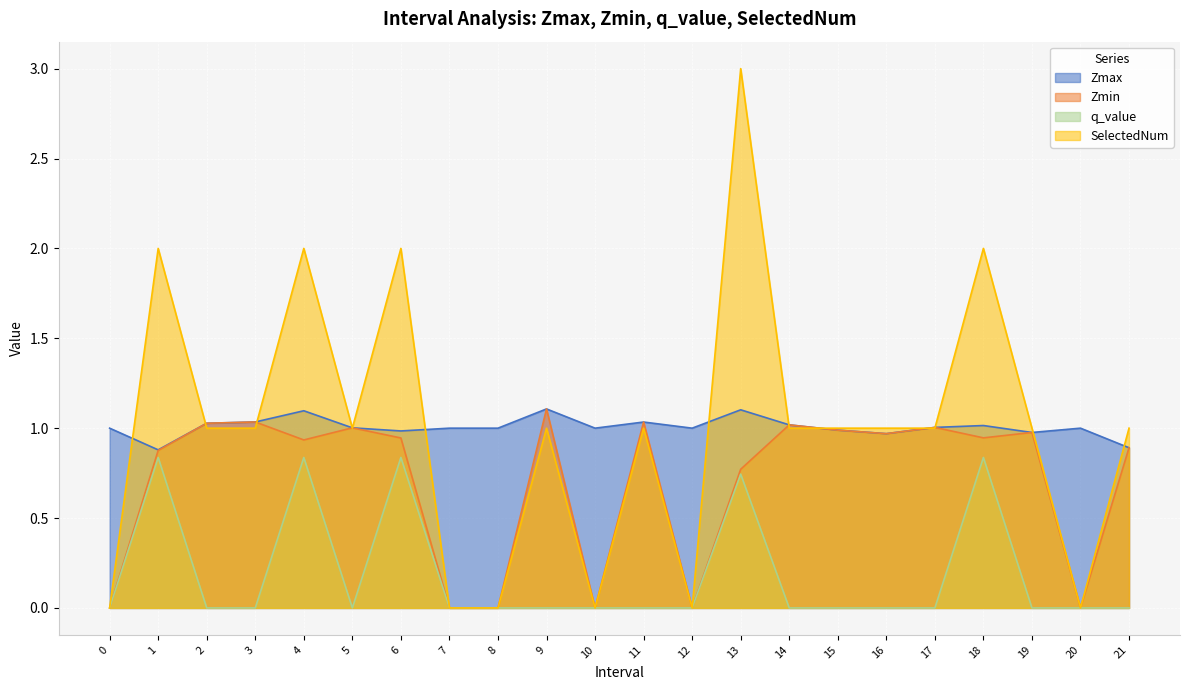

Reading right to left, list all the values displayed in this chart.

Zmax: 0.9	1.0	1.0	1.0	1.0	1.0	1.0	1.0	1.1	1.0	1.0	1.0	1.1	1.0	1.0	1.0	1.0	1.1	1.0	1.0	0.9	1.0
Zmin: 0.9	0.0	1.0	0.9	1.0	1.0	1.0	1.0	0.8	0.0	1.0	0.0	1.1	0.0	0.0	0.9	1.0	0.9	1.0	1.0	0.9	0.0
q_value: 0.0	0.0	0.0	0.8	0.0	0.0	0.0	0.0	0.7	0.0	0.0	0.0	0.0	0.0	0.0	0.8	0.0	0.8	0.0	0.0	0.8	0.0
SelectedNum: 1.0	0.0	1.0	2.0	1.0	1.0	1.0	1.0	3.0	0.0	1.0	0.0	1.0	0.0	0.0	2.0	1.0	2.0	1.0	1.0	2.0	0.0